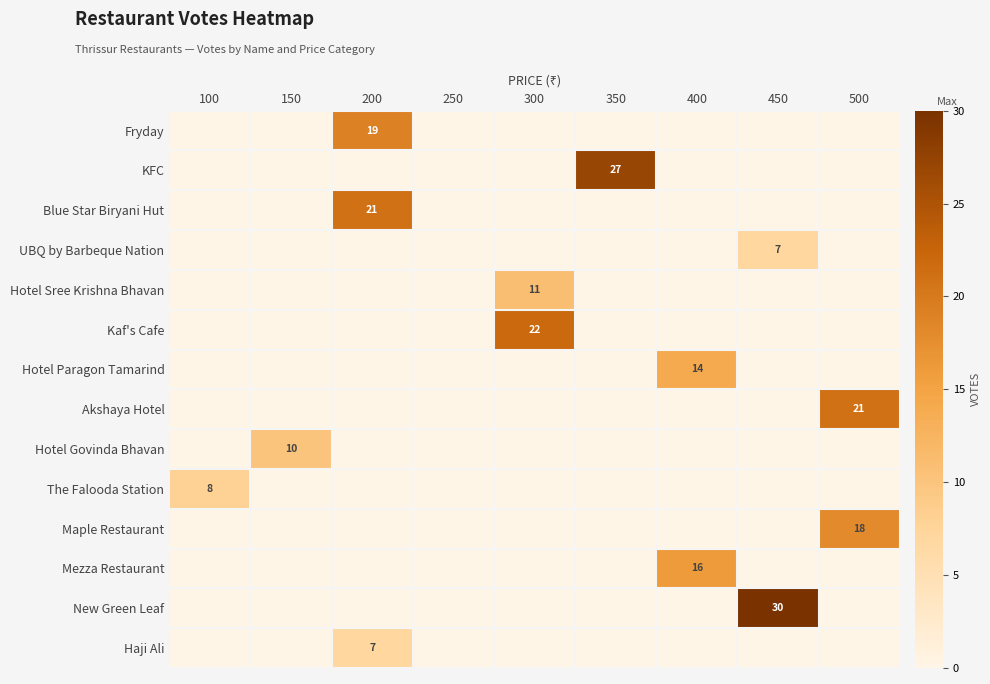

The value of Hotel Govinda Bhavan at 300 is 0. True or false?

True